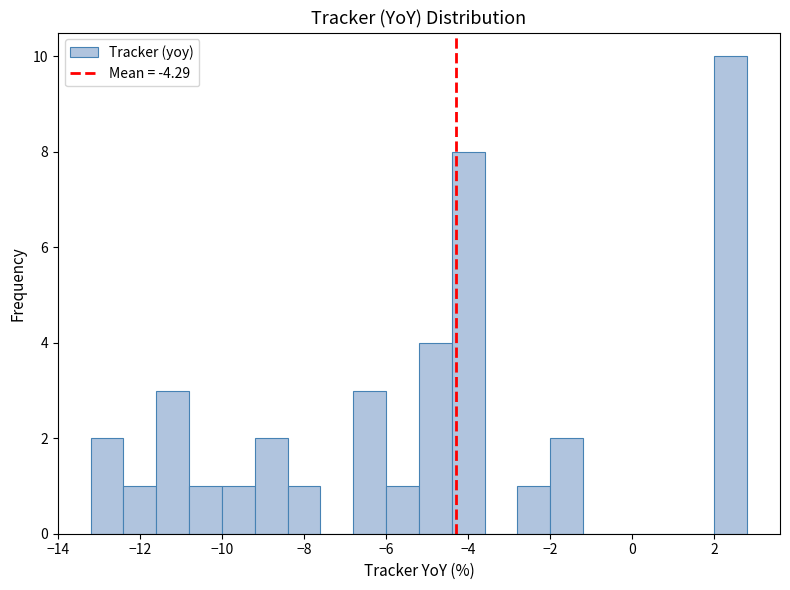

Which range on the x-axis has the tallest bar?

2.0 to 2.8